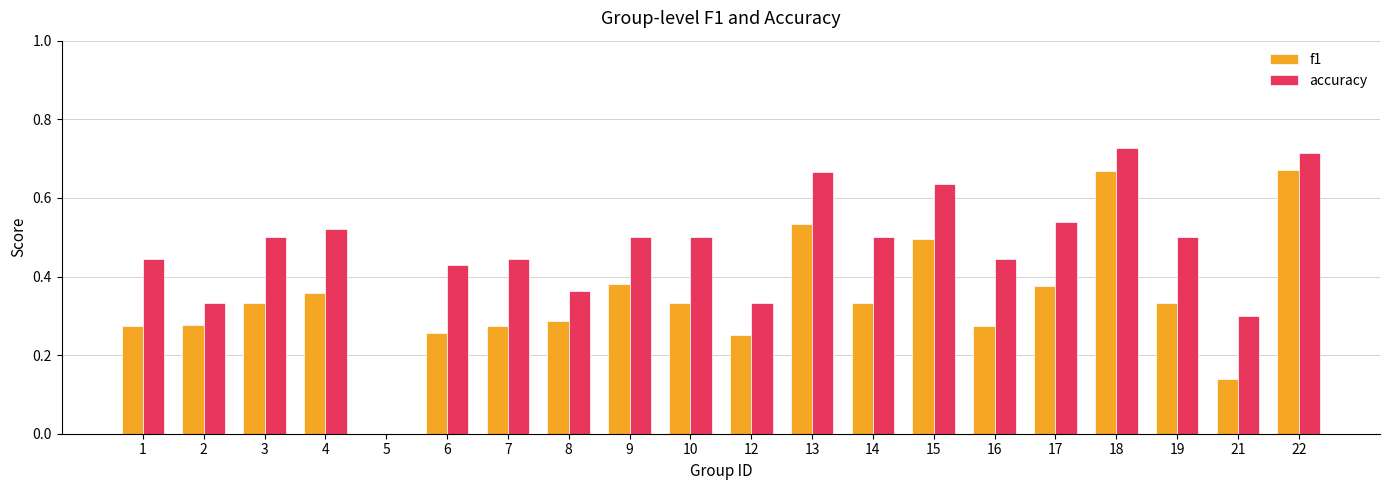

The value of accuracy at 13 is 1.0. True or false?

False